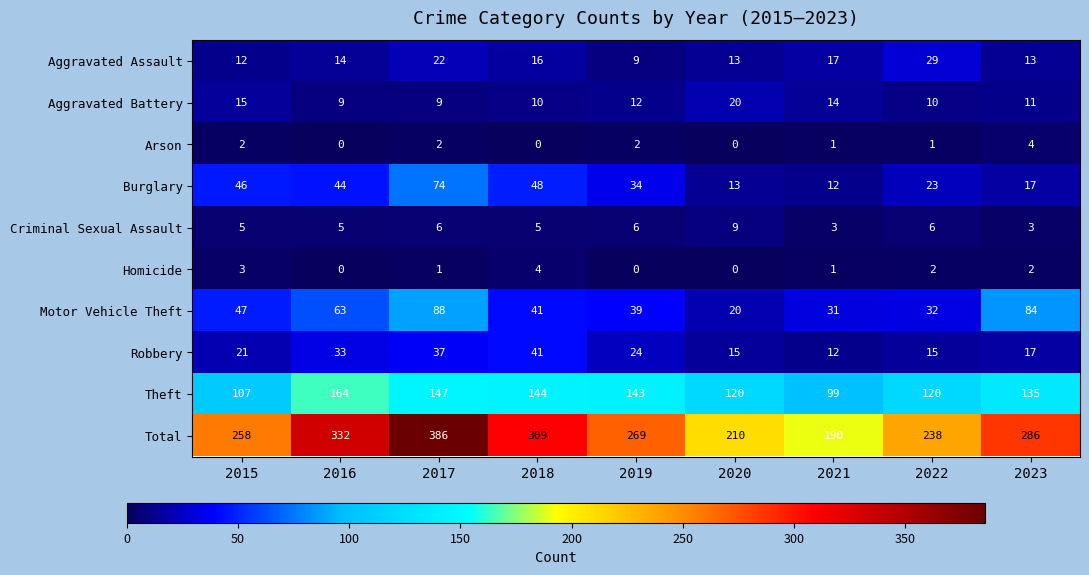

What is the greatest value displayed?

386